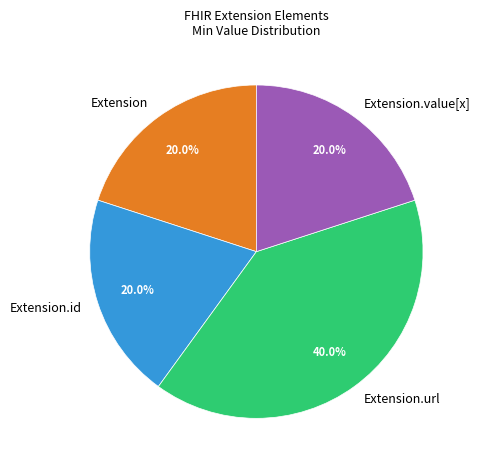

Does Extension.url represent more than half of the total?

No